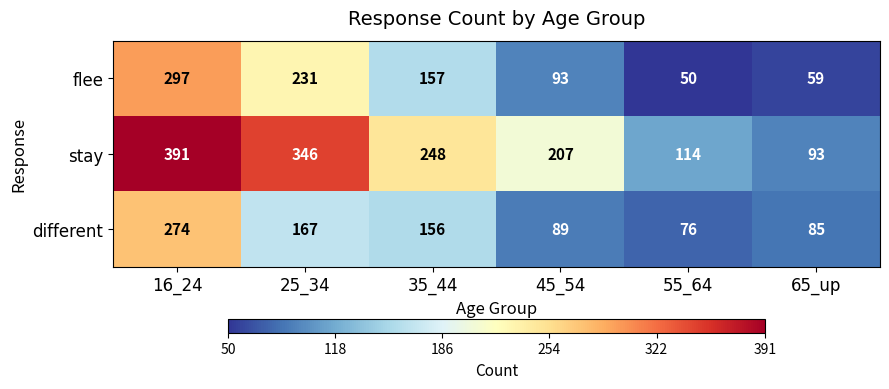

Which series has the largest total across all categories?

stay